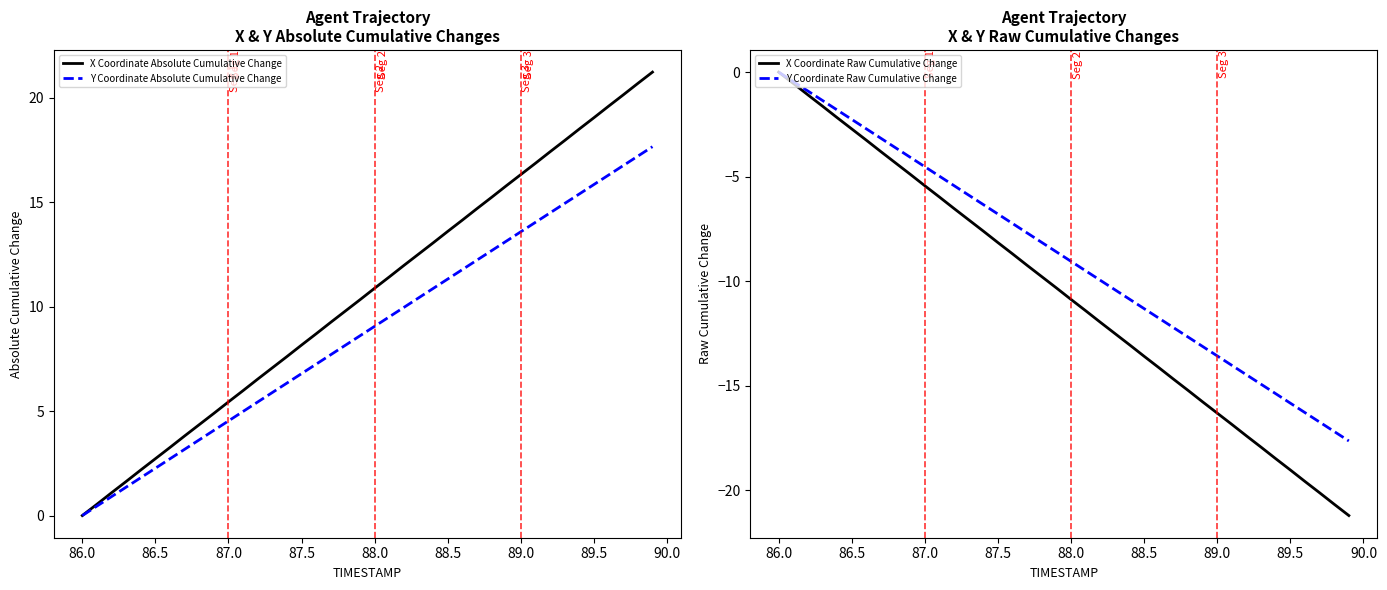

What is the highest value of the X Coordinate Absolute Cumulative Change series?

21.2